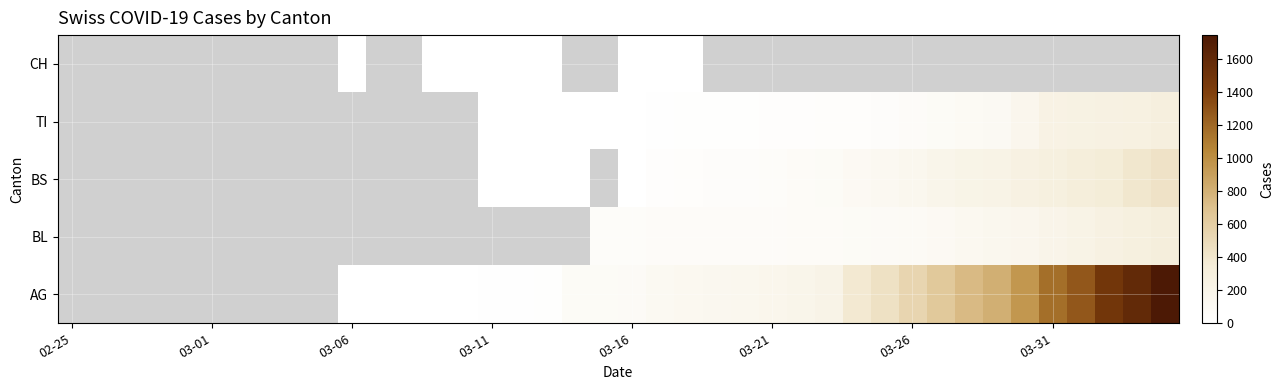

What is the difference between the highest and lowest values at 03-11?

10.0